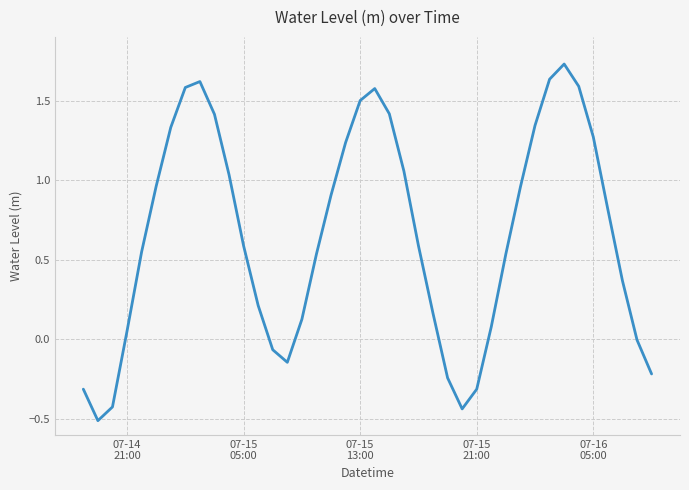

What is the difference between the maximum and minimum values?

2.2